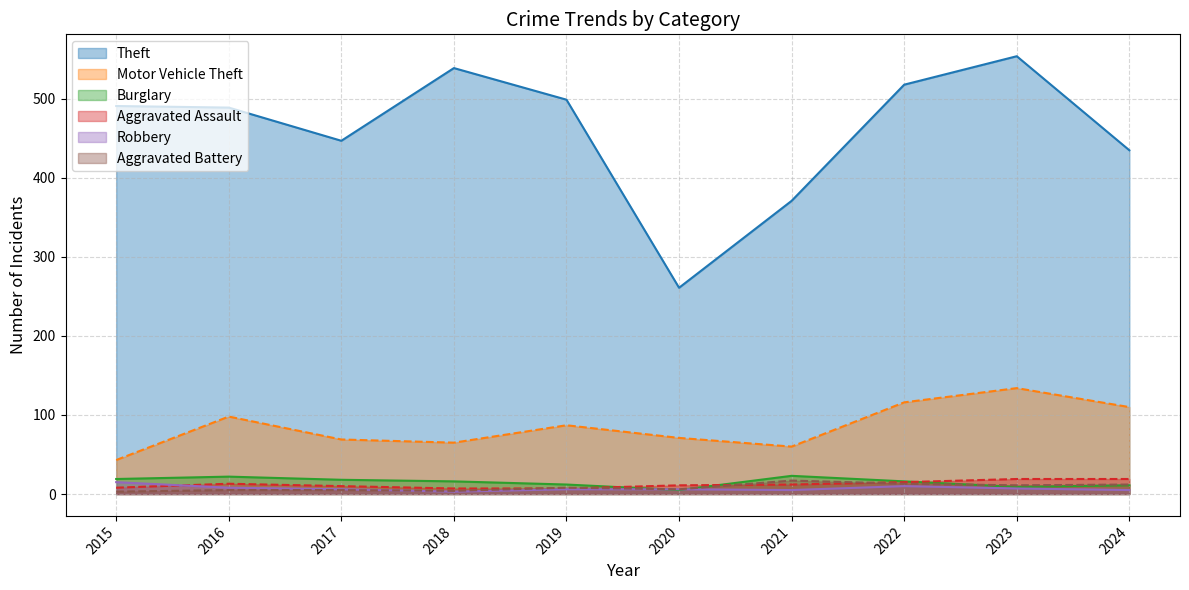

What is the value of the Burglary point at the 10th from the left?

11